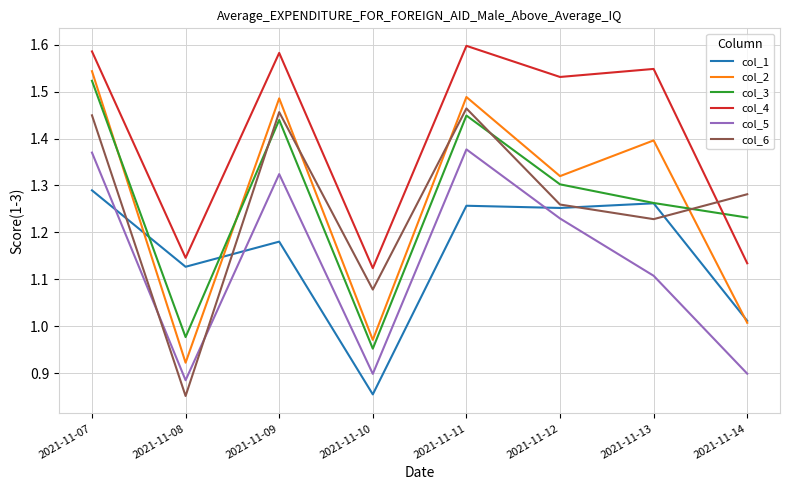

True or false: col_3 and col_5 intersect in this chart.

False